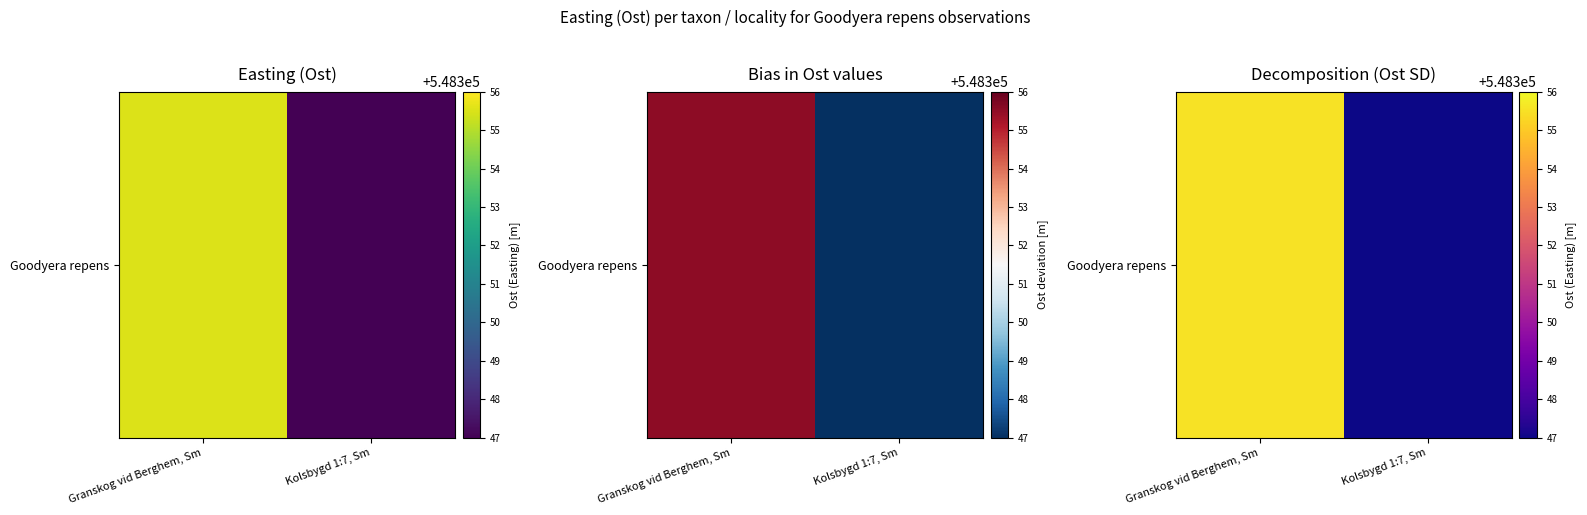

Which label corresponds to the smallest value in the chart?

Kolsbygd 1:7, Sm